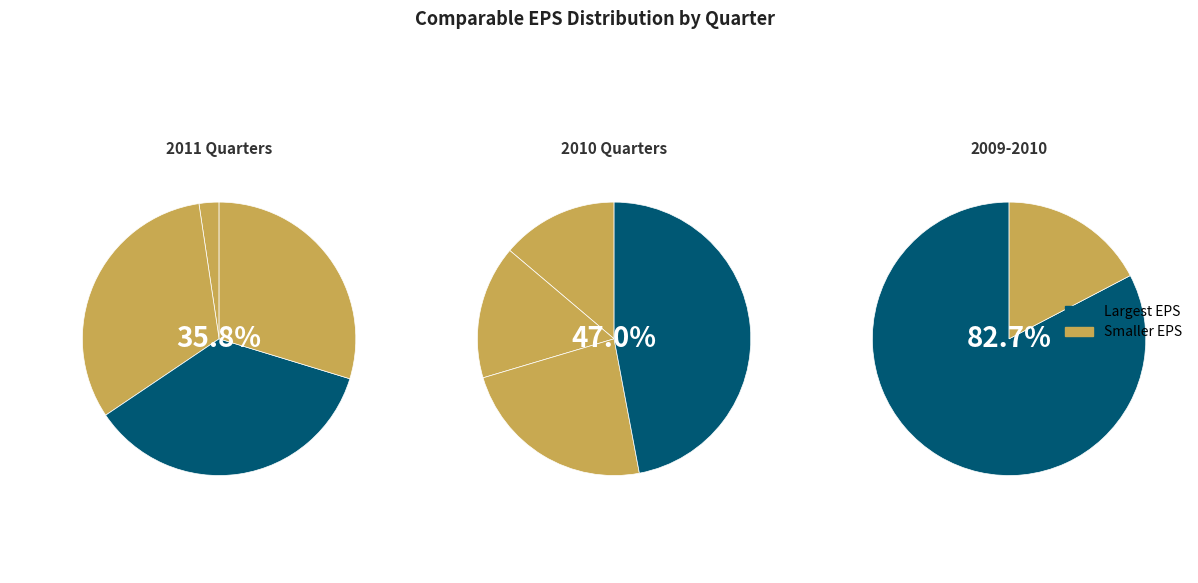

Which has a higher value, 2011:Q2 or 2010:Q3?

2011:Q2